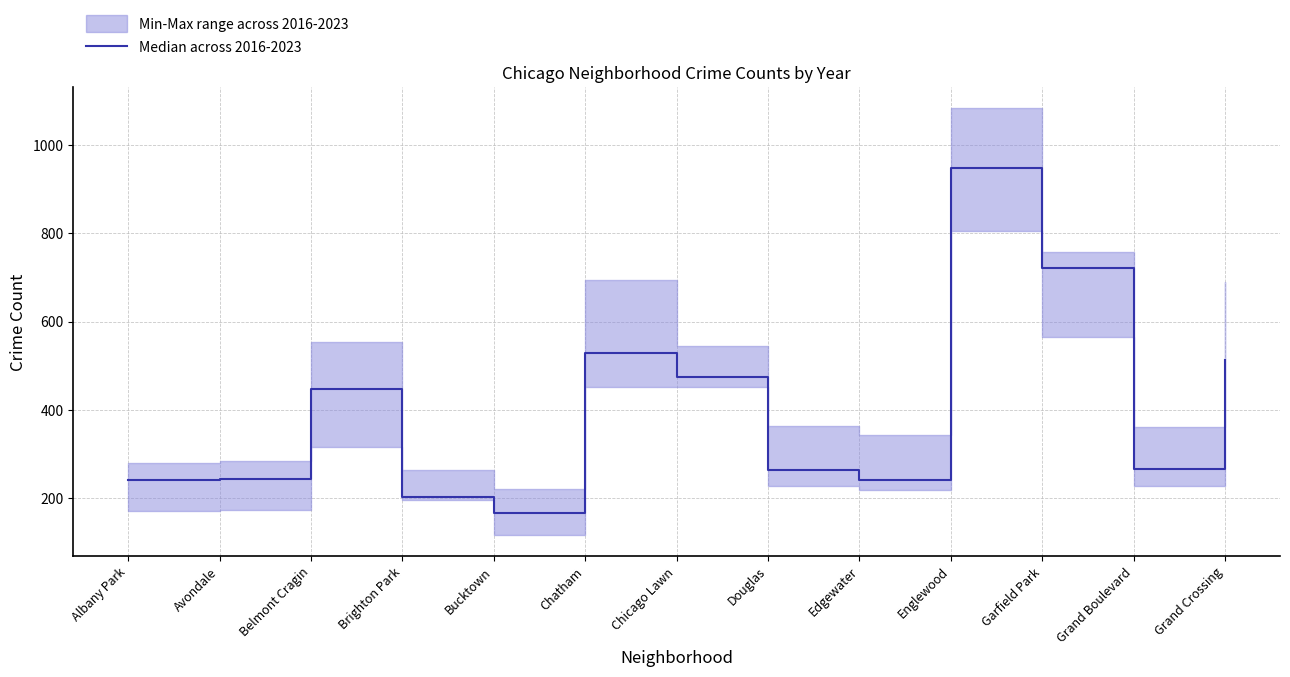

What is the sum of all values?

5255.0